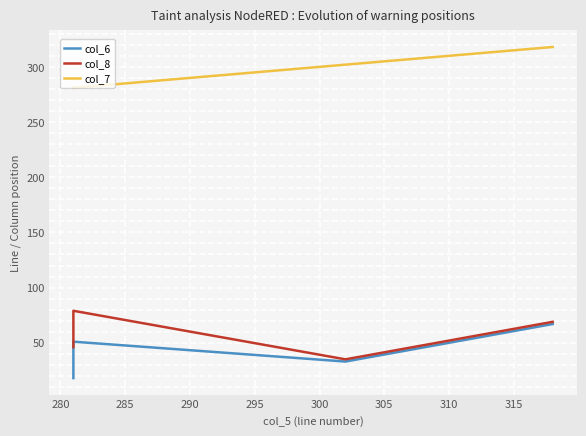

What is the value of the col_8 point at the 3rd from the left?

35